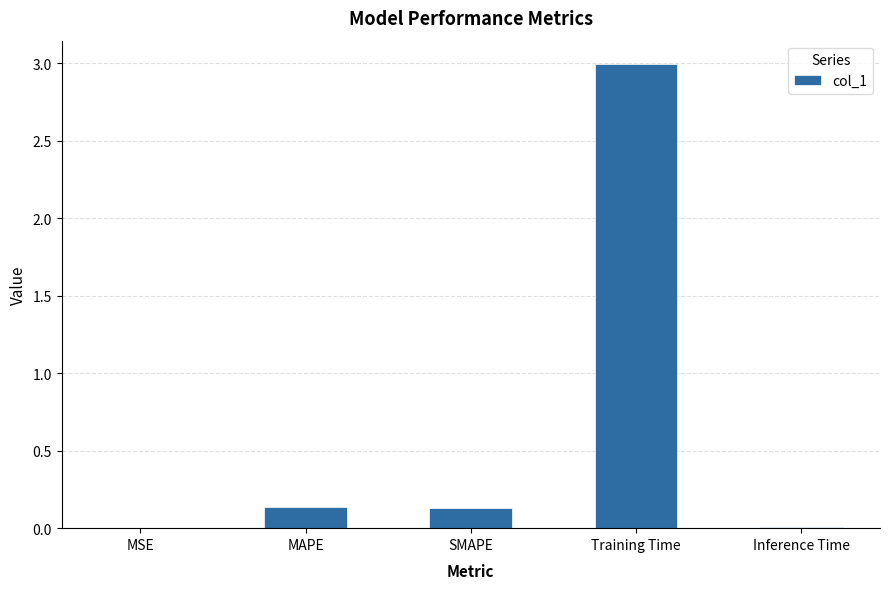

What is the maximum value shown in the chart?

3.0